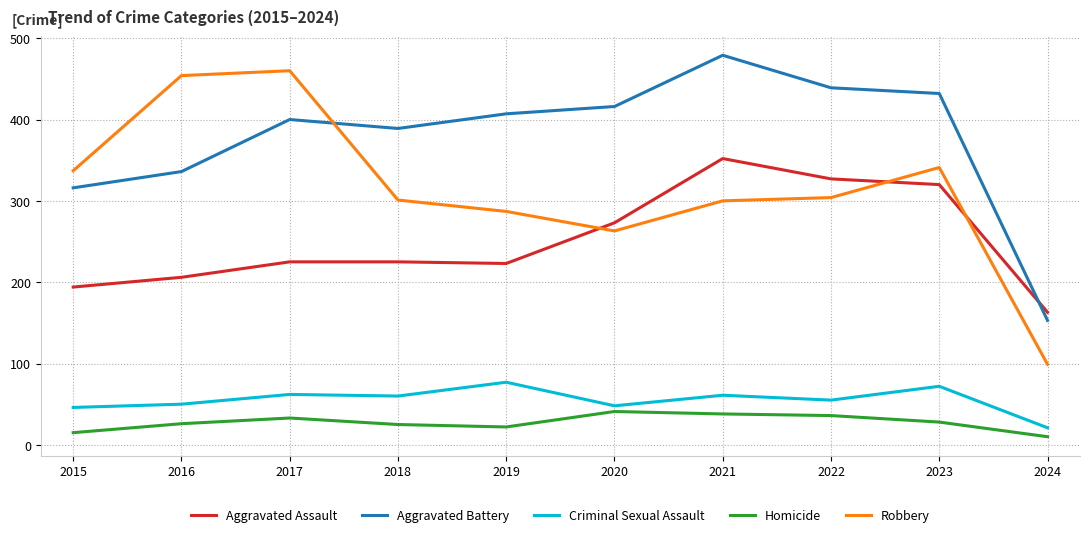

Which series has the largest total across all categories?

Aggravated Battery